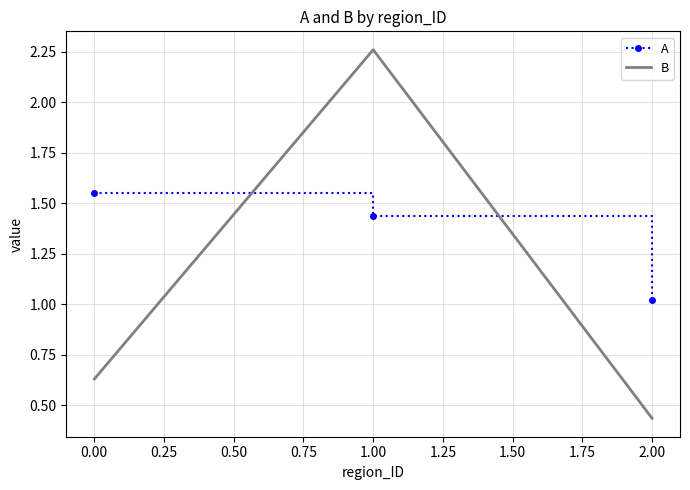

At which label is A closest to 1?

2.00